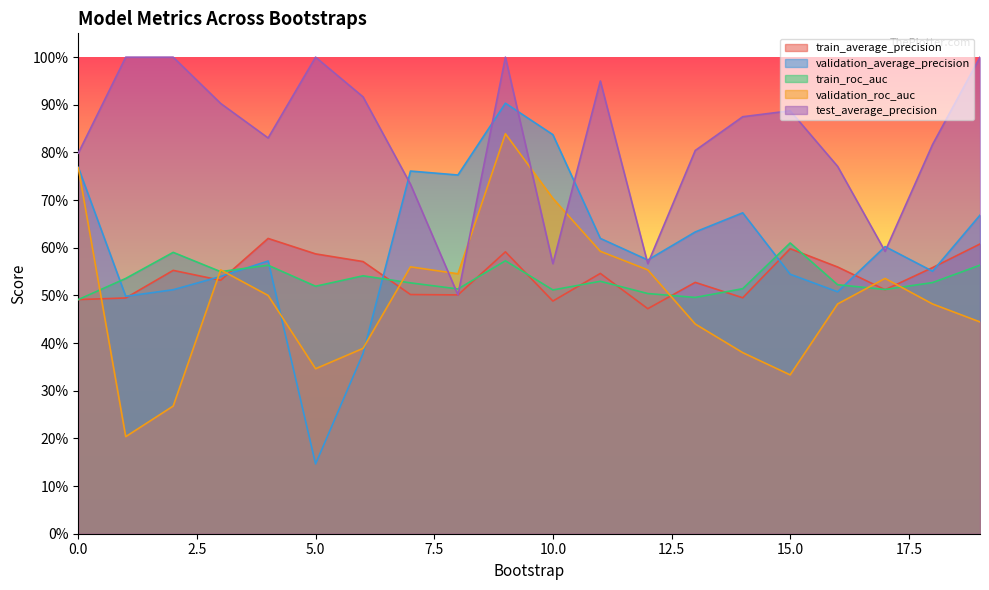

Reading left to right, extract all data points from this chart.

train_average_precision: 0=0.5	1=0.5	2=0.6	3=0.5	4=0.6	5=0.6	6=0.6	7=0.5	8=0.5	9=0.6	10=0.5	11=0.5	12=0.5	13=0.5	14=0.5	15=0.6	16=0.6	17=0.5	18=0.6	19=0.6
validation_average_precision: 0=0.8	1=0.5	2=0.5	3=0.5	4=0.6	5=0.1	6=0.4	7=0.8	8=0.8	9=0.9	10=0.8	11=0.6	12=0.6	13=0.6	14=0.7	15=0.5	16=0.5	17=0.6	18=0.6	19=0.7
train_roc_auc: 0=0.5	1=0.5	2=0.6	3=0.5	4=0.6	5=0.5	6=0.5	7=0.5	8=0.5	9=0.6	10=0.5	11=0.5	12=0.5	13=0.5	14=0.5	15=0.6	16=0.5	17=0.5	18=0.5	19=0.6
validation_roc_auc: 0=0.8	1=0.2	2=0.3	3=0.6	4=0.5	5=0.3	6=0.4	7=0.6	8=0.5	9=0.8	10=0.7	11=0.6	12=0.6	13=0.4	14=0.4	15=0.3	16=0.5	17=0.5	18=0.5	19=0.4
test_average_precision: 0=0.8	1=1.0	2=1.0	3=0.9	4=0.8	5=1.0	6=0.9	7=0.7	8=0.5	9=1.0	10=0.6	11=0.9	12=0.6	13=0.8	14=0.9	15=0.9	16=0.8	17=0.6	18=0.8	19=1.0